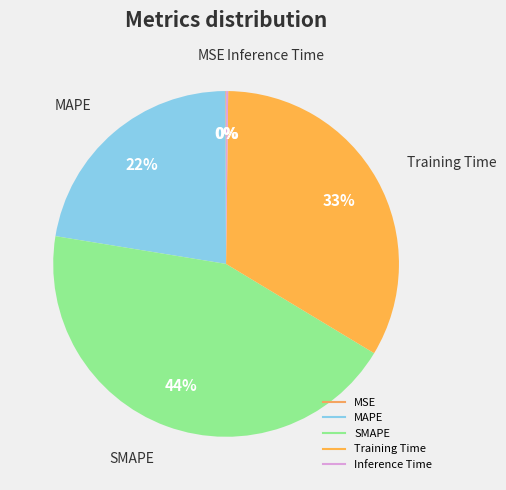

To the nearest percent, what percentage of the pie is SMAPE?

44%